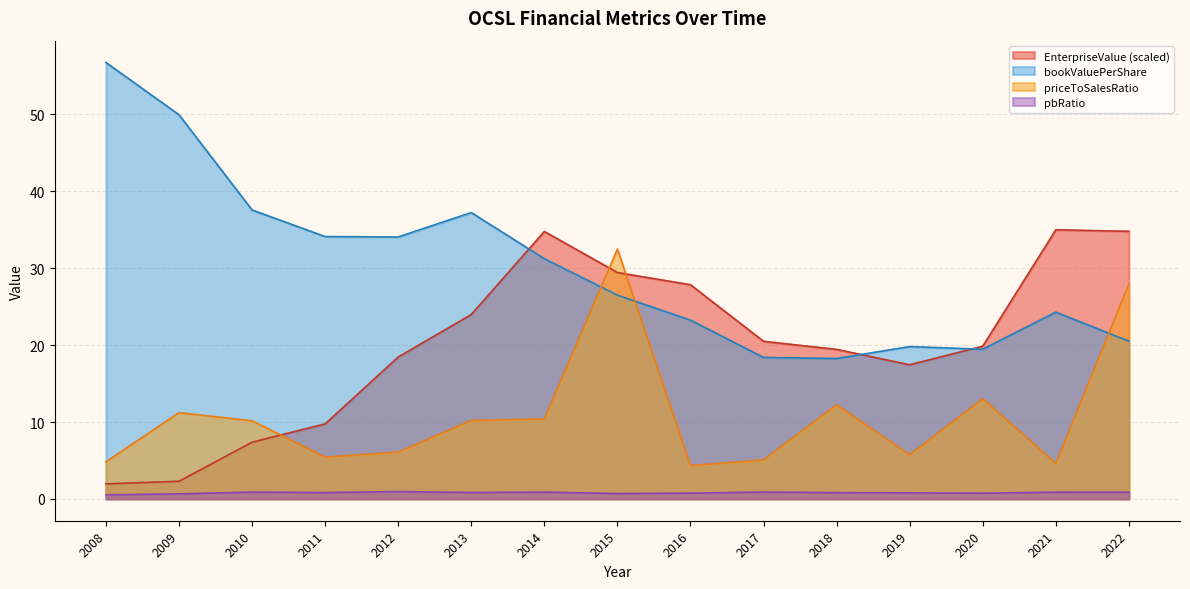

Where is the first local minimum for EnterpriseValue?

2019